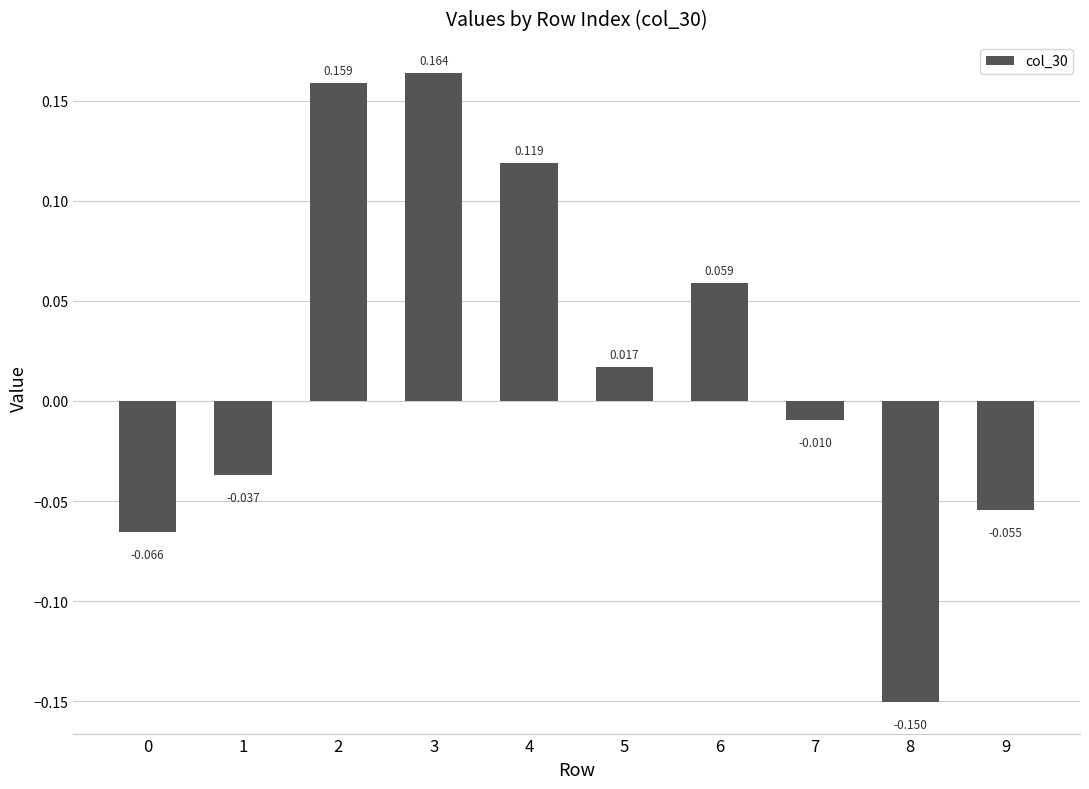

Are the bars horizontal?

No